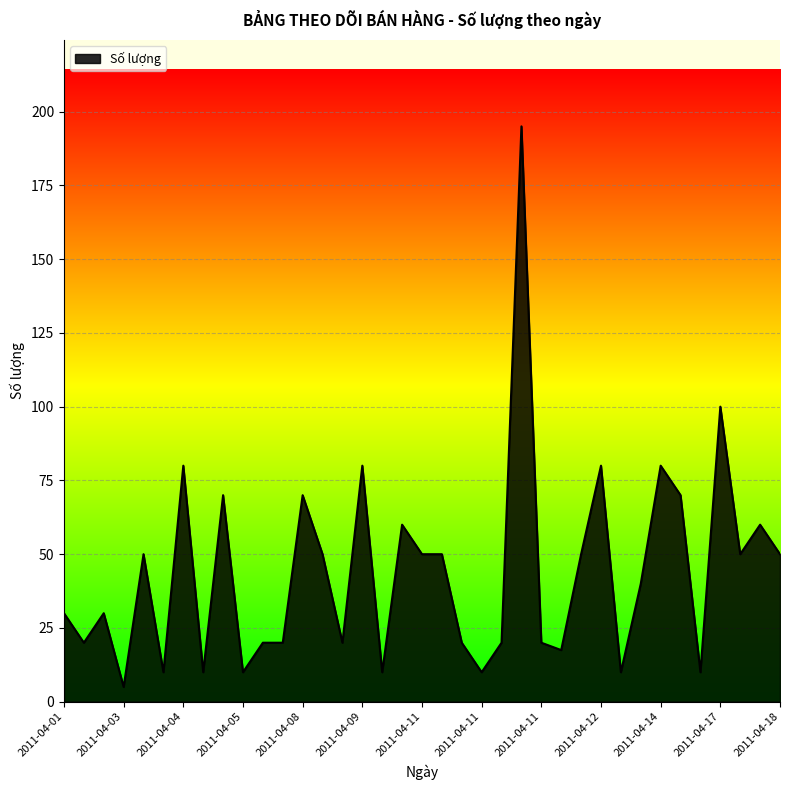

True or false: there are more than 2 points higher than both neighbors.

True